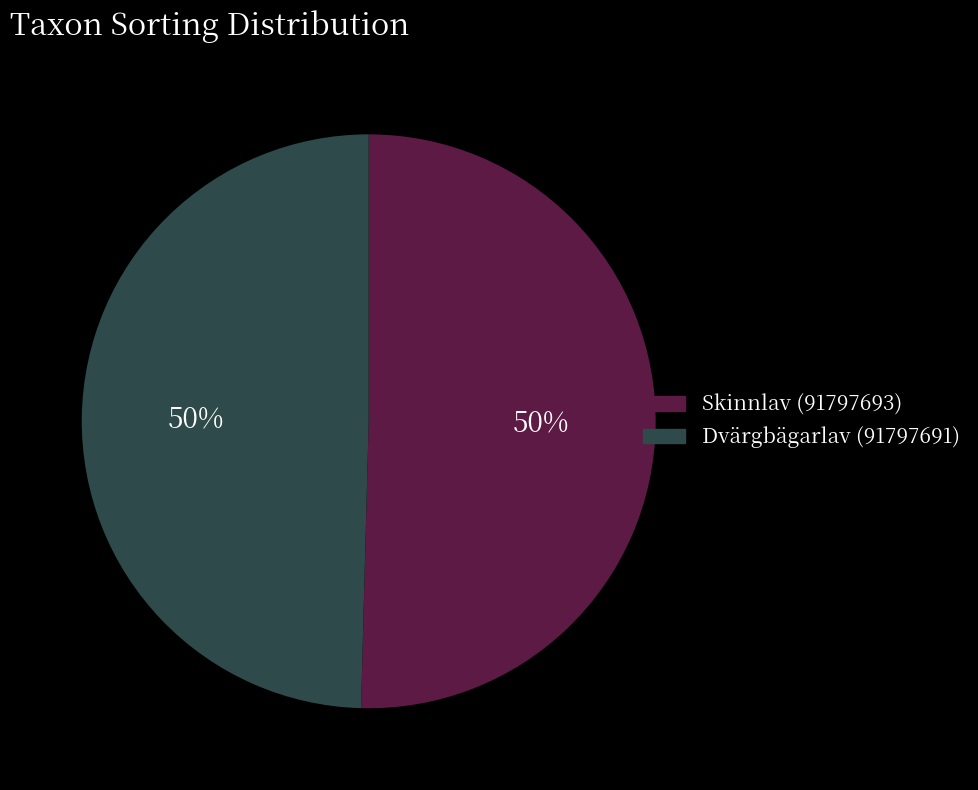

Approximately how many times larger is the value at Dvärgbägarlav (91797691) compared to Skinnlav (91797693)?

1.0